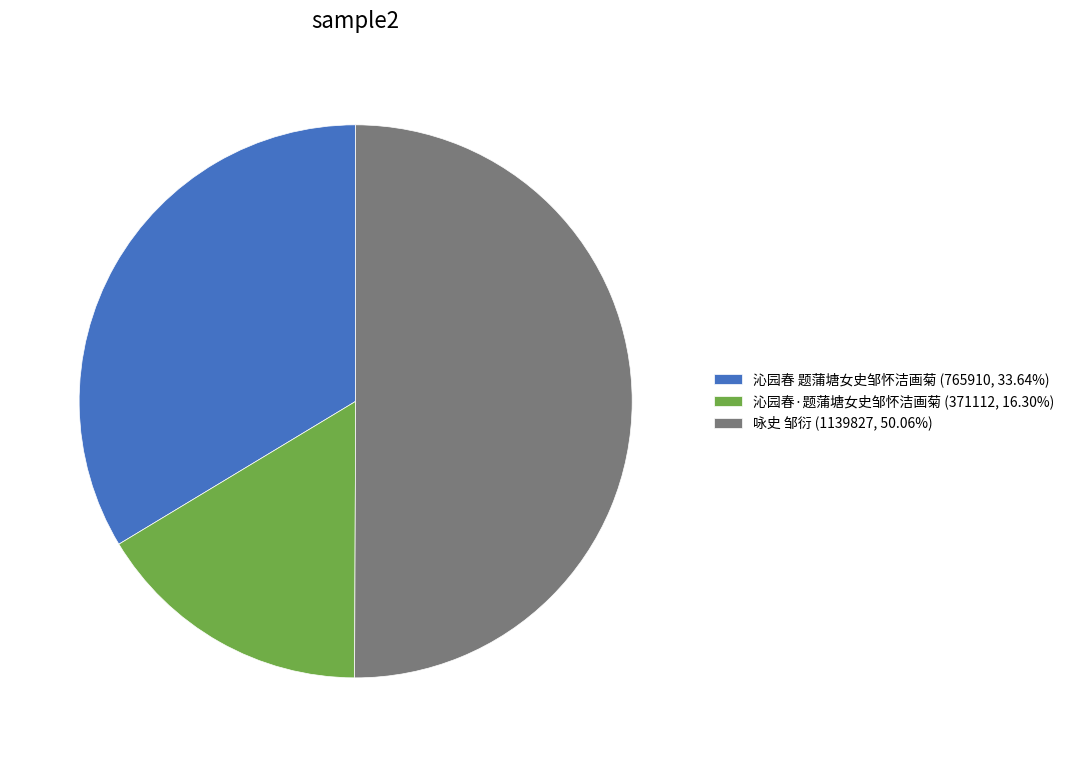

The 沁园春·题蒲塘女史邹怀洁画菊 slice represents 5% of the pie. True or false?

False